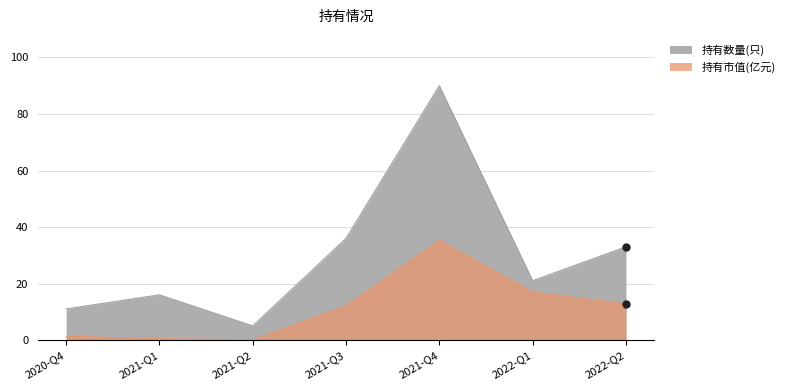

What value does the 持有数量(只) series have at 2021-Q1?

16.0